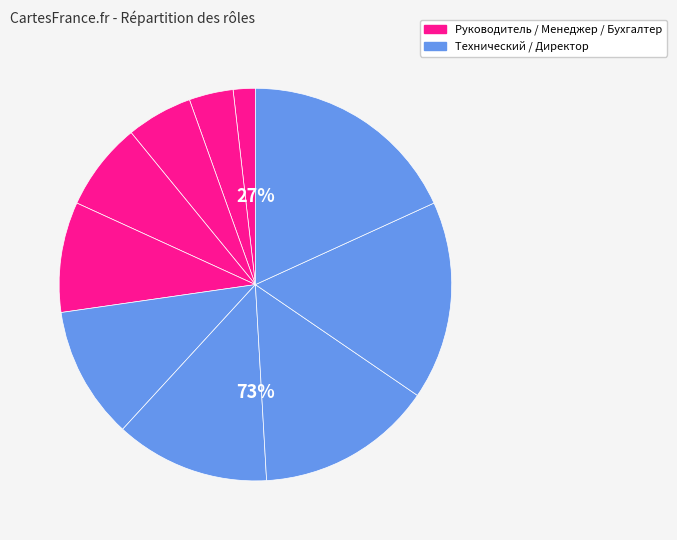

Does any single category account for the majority?

No